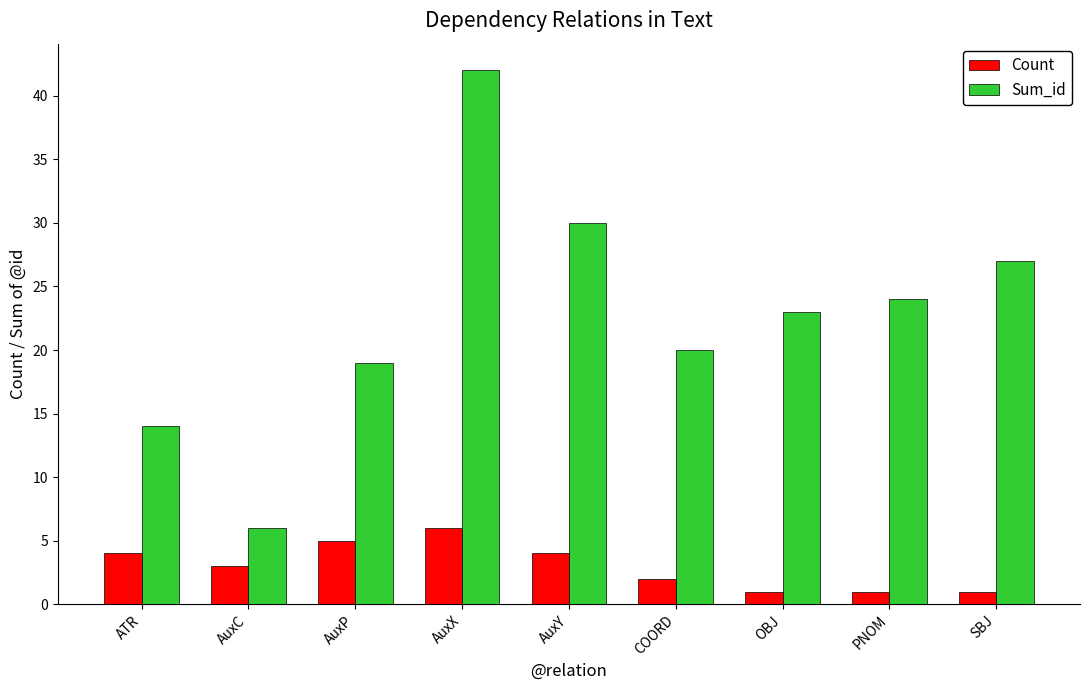

What is the spread (max minus min) of values at AuxY?

26